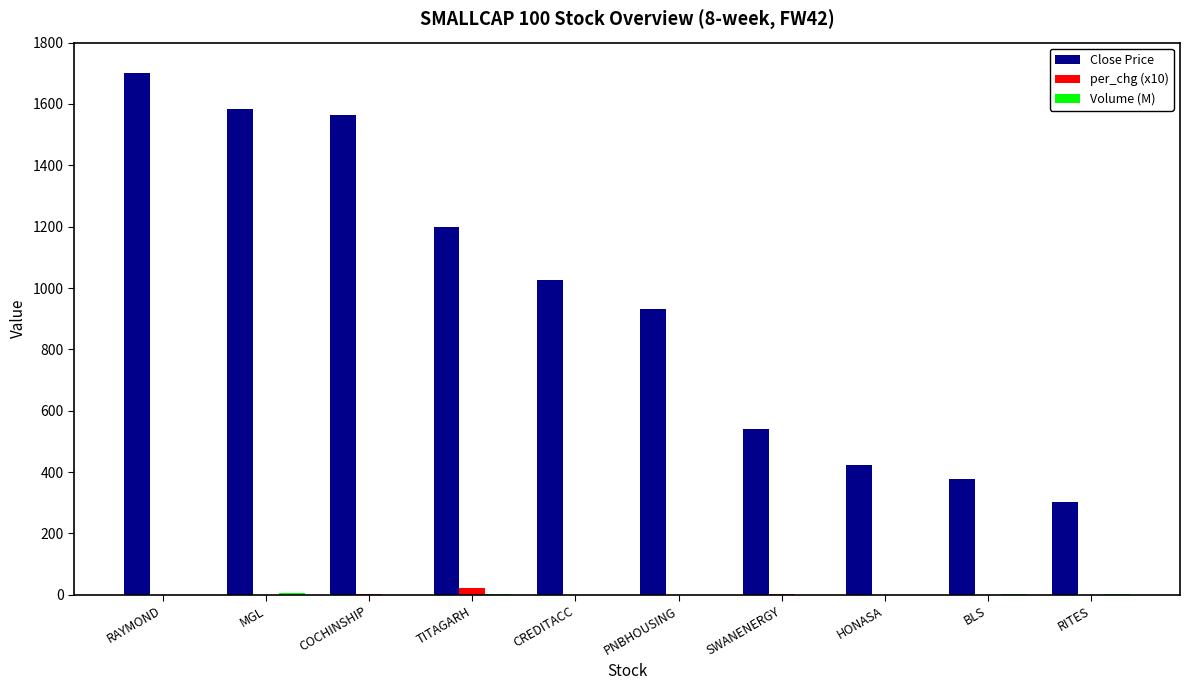

Reading right to left, what are all the values shown in this chart?

Close Price: RITES=302.9	BLS=378.4	HONASA=422.9	SWANENERGY=540.2	PNBHOUSING=932.8	CREDITACC=1026.0	TITAGARH=1197.5	COCHINSHIP=1564.0	MGL=1582.2	RAYMOND=1701.8
per_chg (x10): RITES=-18.6	BLS=-2.1	HONASA=-3.2	SWANENERGY=3.3	PNBHOUSING=-1.0	CREDITACC=-20.4	TITAGARH=23.5	COCHINSHIP=2.6	MGL=-102.1	RAYMOND=-0.6
Volume (M): RITES=1.5	BLS=1.4	HONASA=0.6	SWANENERGY=0.9	PNBHOUSING=0.9	CREDITACC=0.2	TITAGARH=3.3	COCHINSHIP=1.1	MGL=5.2	RAYMOND=0.2